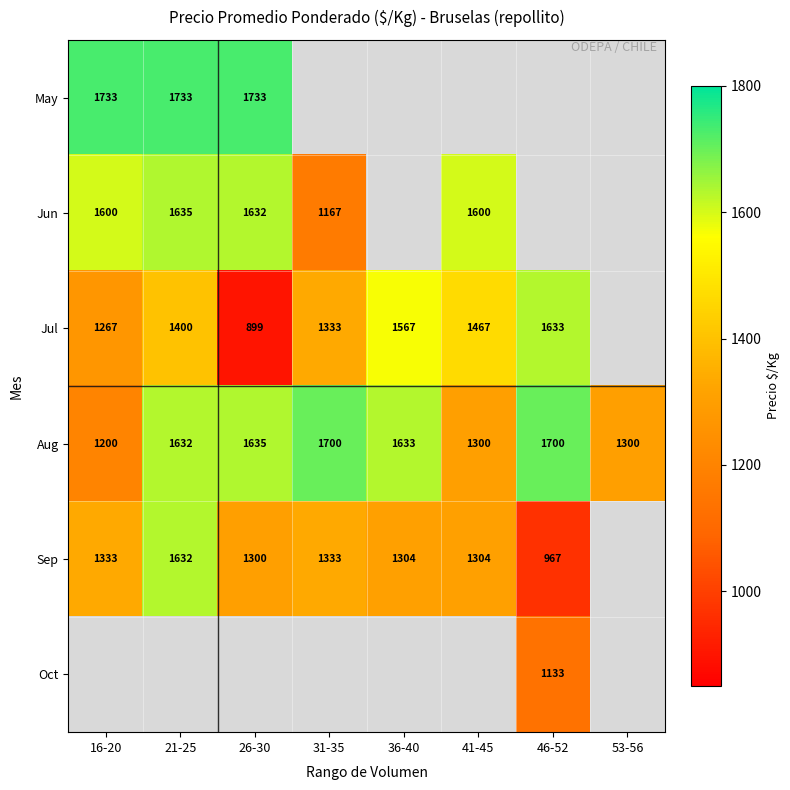

How many Aug values are between 1300 and 1700?

7